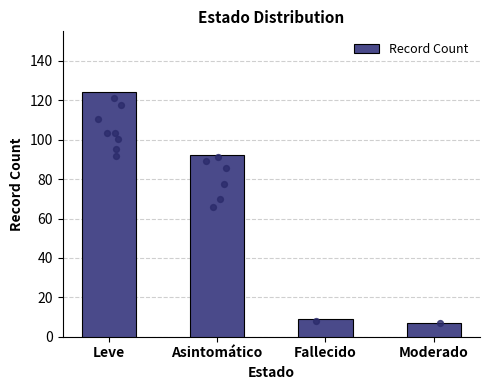

Approximately how many times larger is the value at Asintomático compared to Fallecido?

10.2